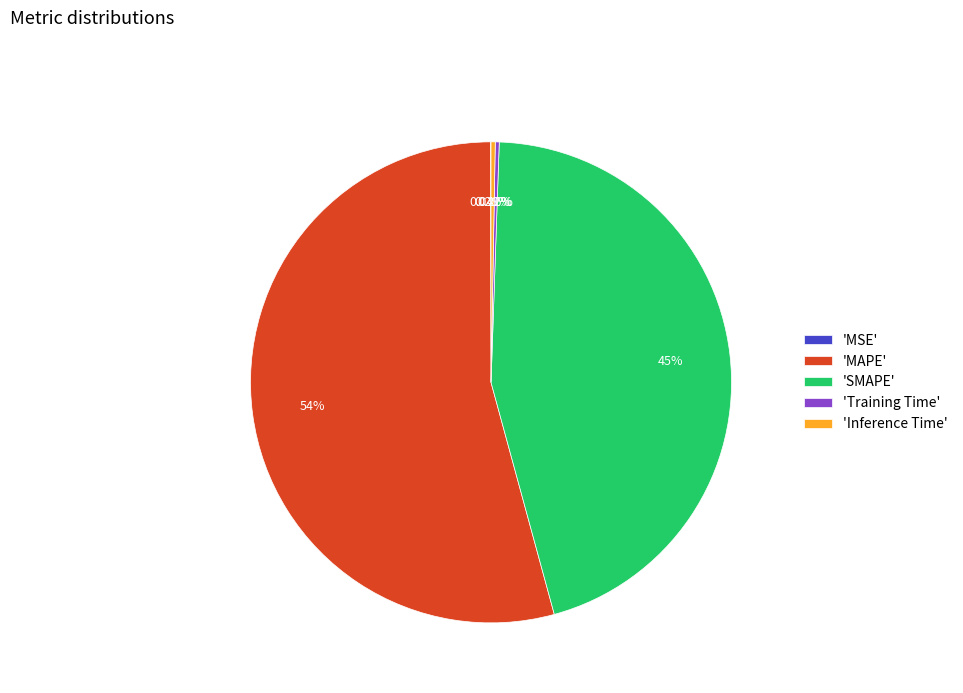

What is the largest slice in the pie chart?

'MAPE'